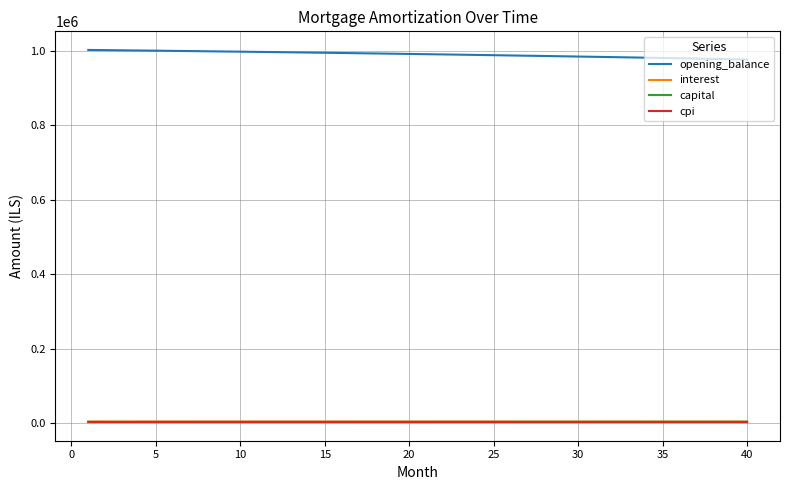

What is the highest value of the cpi series?

2498.8